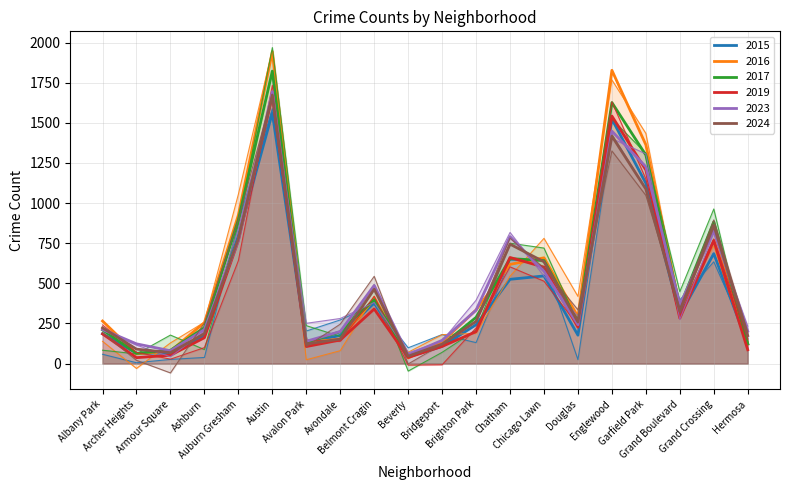

What is the difference between the 2019 values at Auburn Gresham and Bridgeport?

659